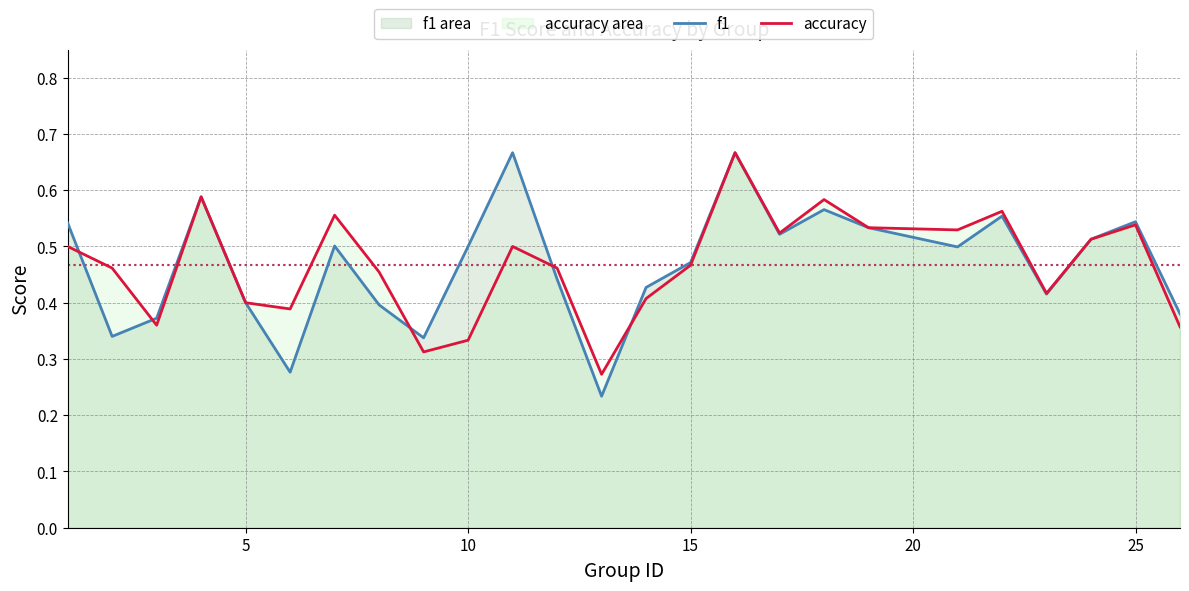

Which series has the widest spread of values?

f1